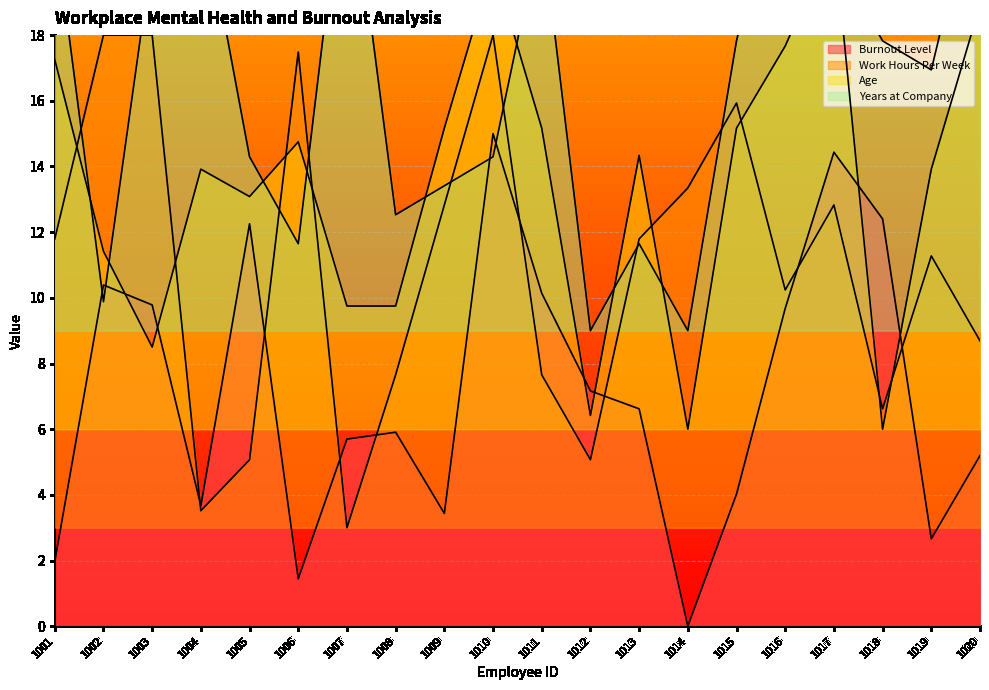

How many data points does each series have?

20